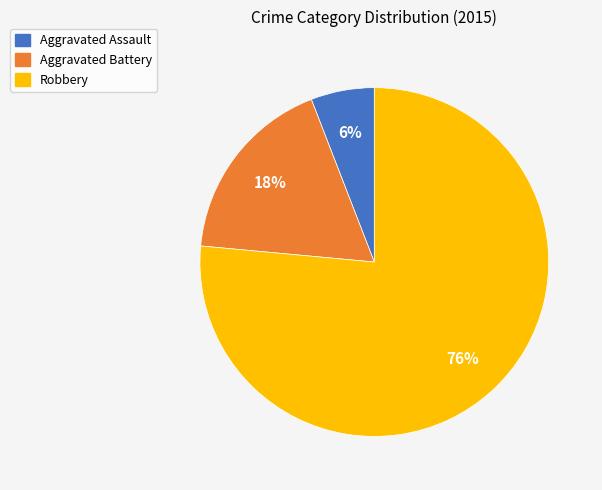

To the nearest percent, what portion does Aggravated Assault represent?

6%